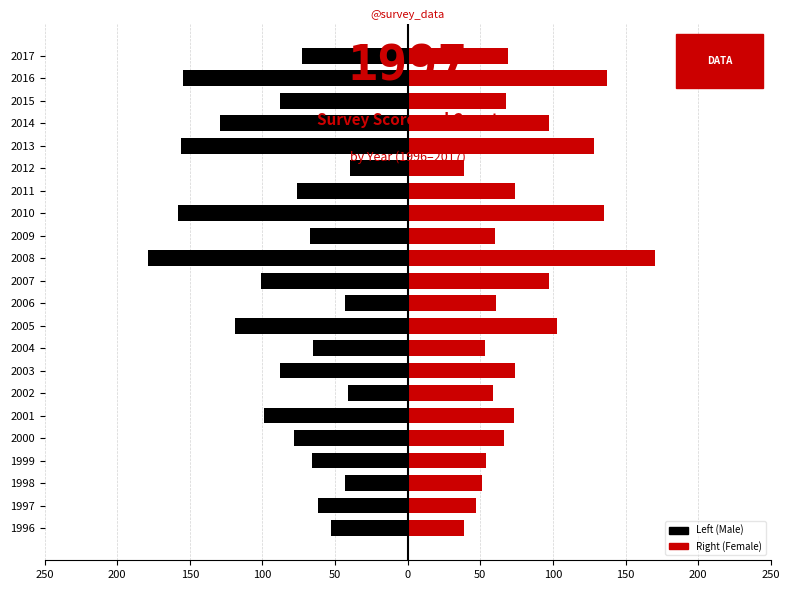

Between 150 and 200, which is larger?

150